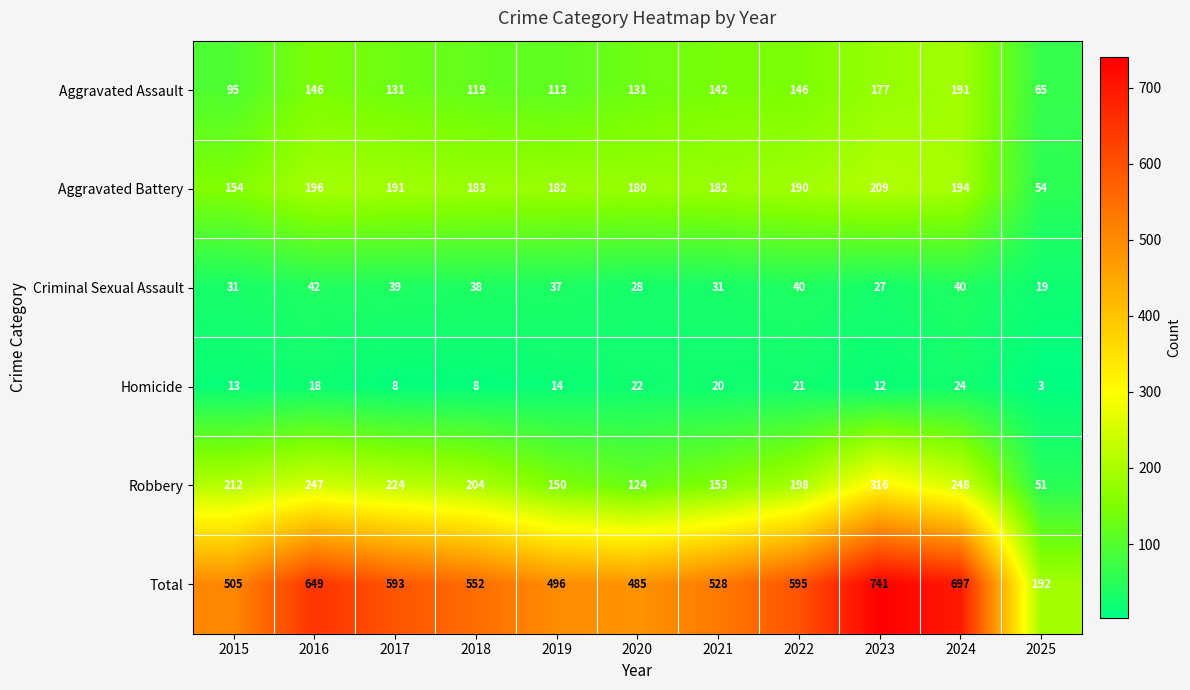

At which label does Homicide reach its peak?

2024